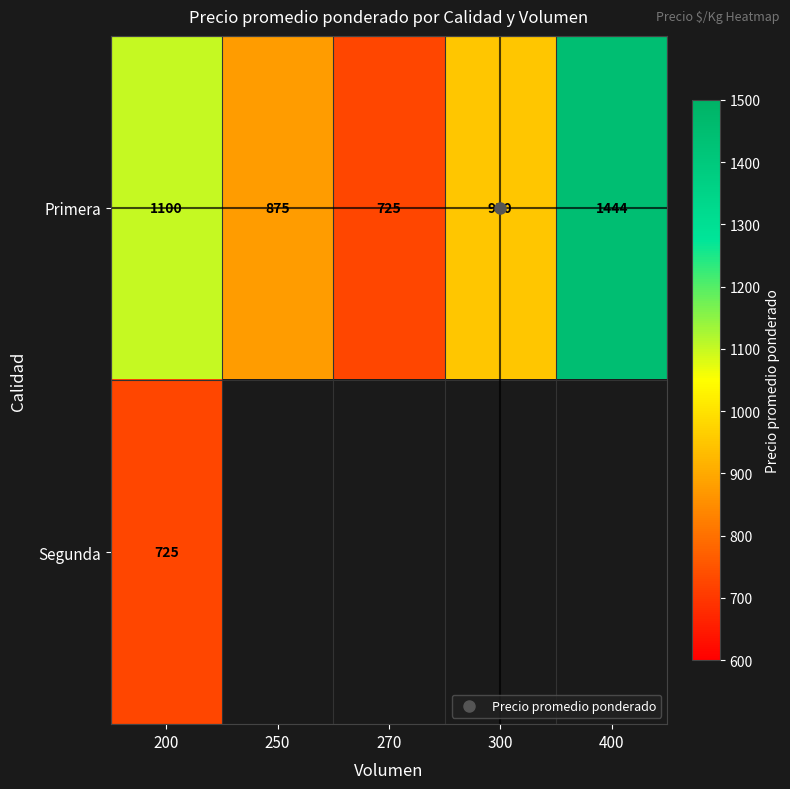

Rank the categories by Primera value from highest to lowest.

400, 200, 300, 250, 270